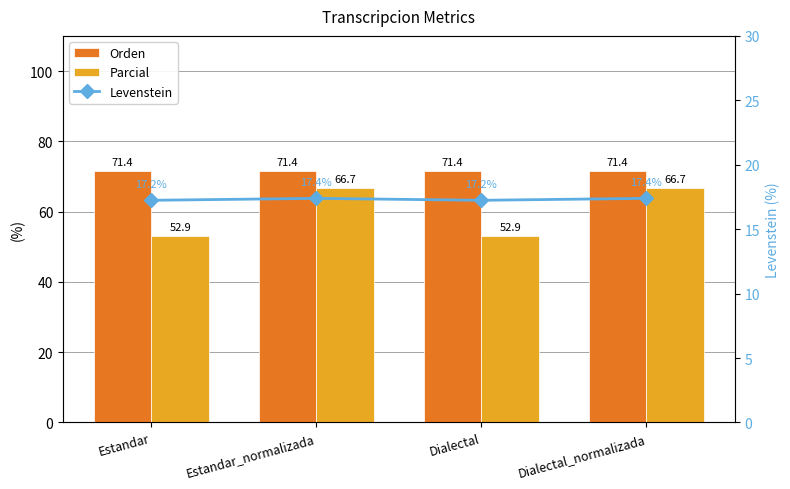

What are all the series names shown in the legend?

Orden, Parcial, Levenstein